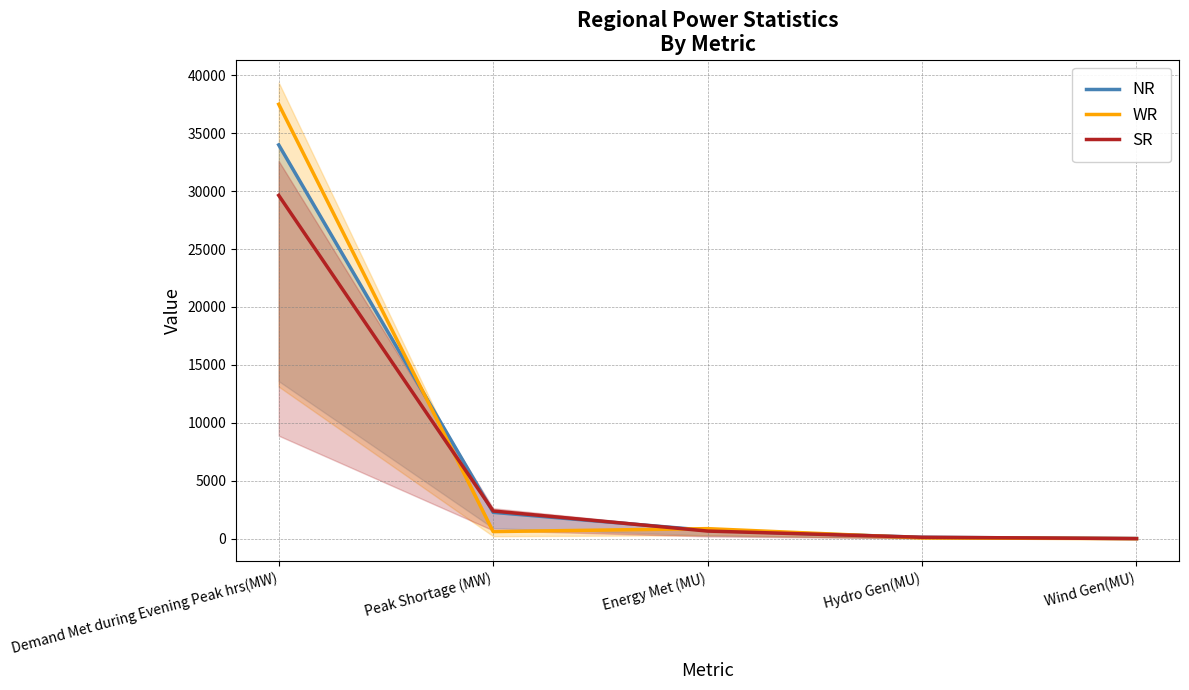

How many lines are shown in the chart?

3